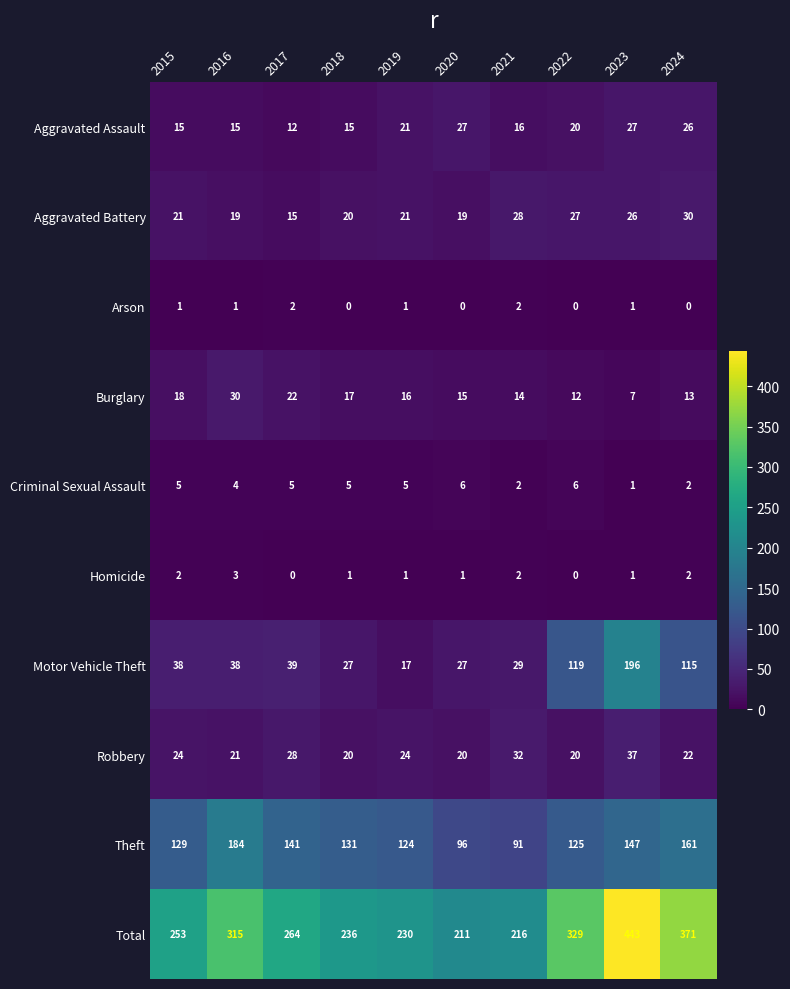

Where is Theft nearest to the value 137?

2017